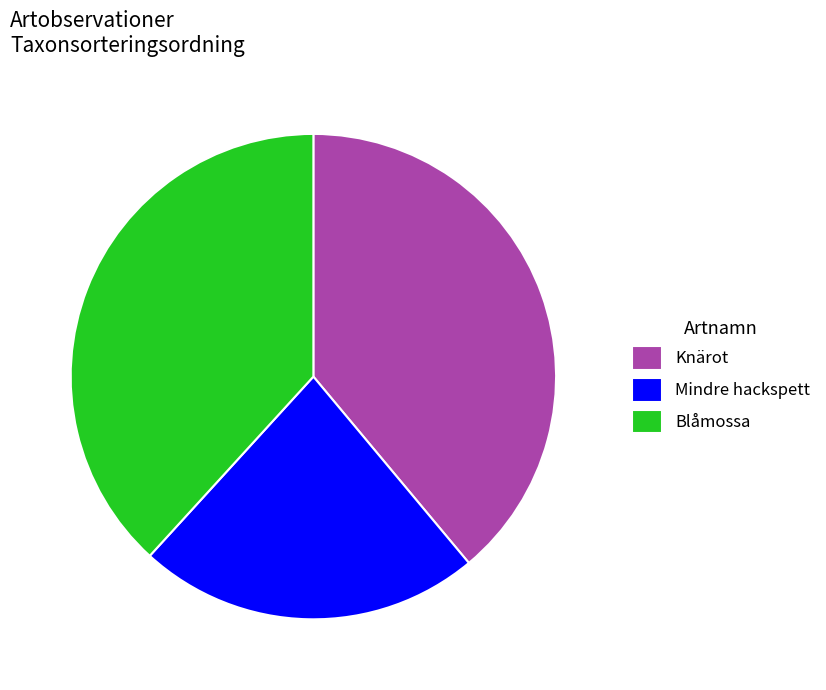

Is there any slice that represents more than half of the pie?

No